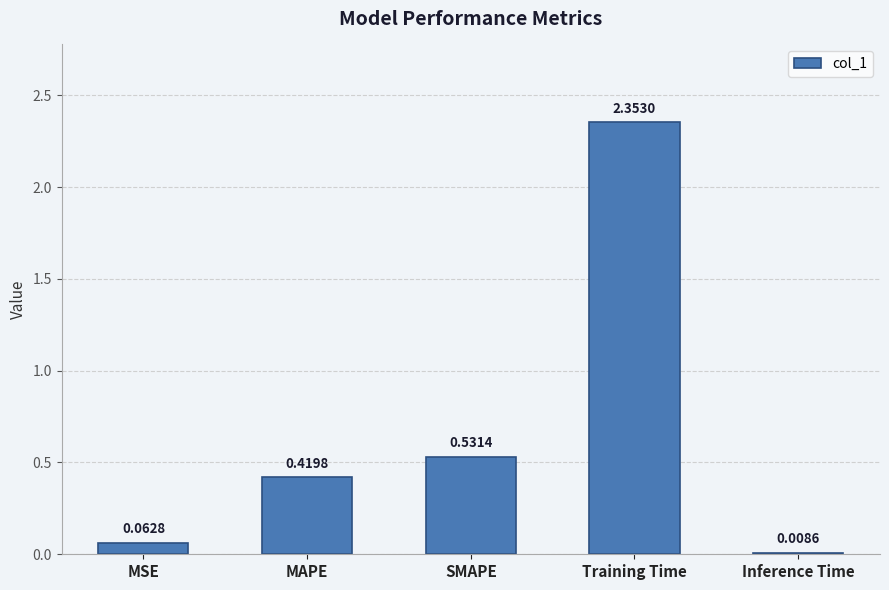

What is the label of the 5th bar from the left?

Inference Time